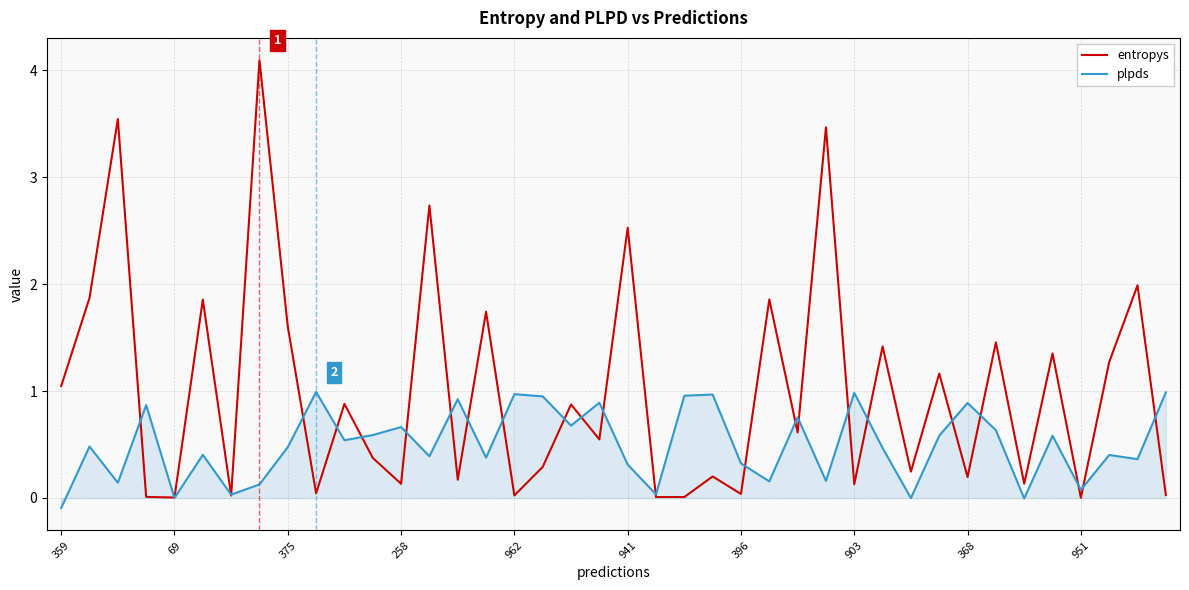

Count the number of categories in the chart.

40